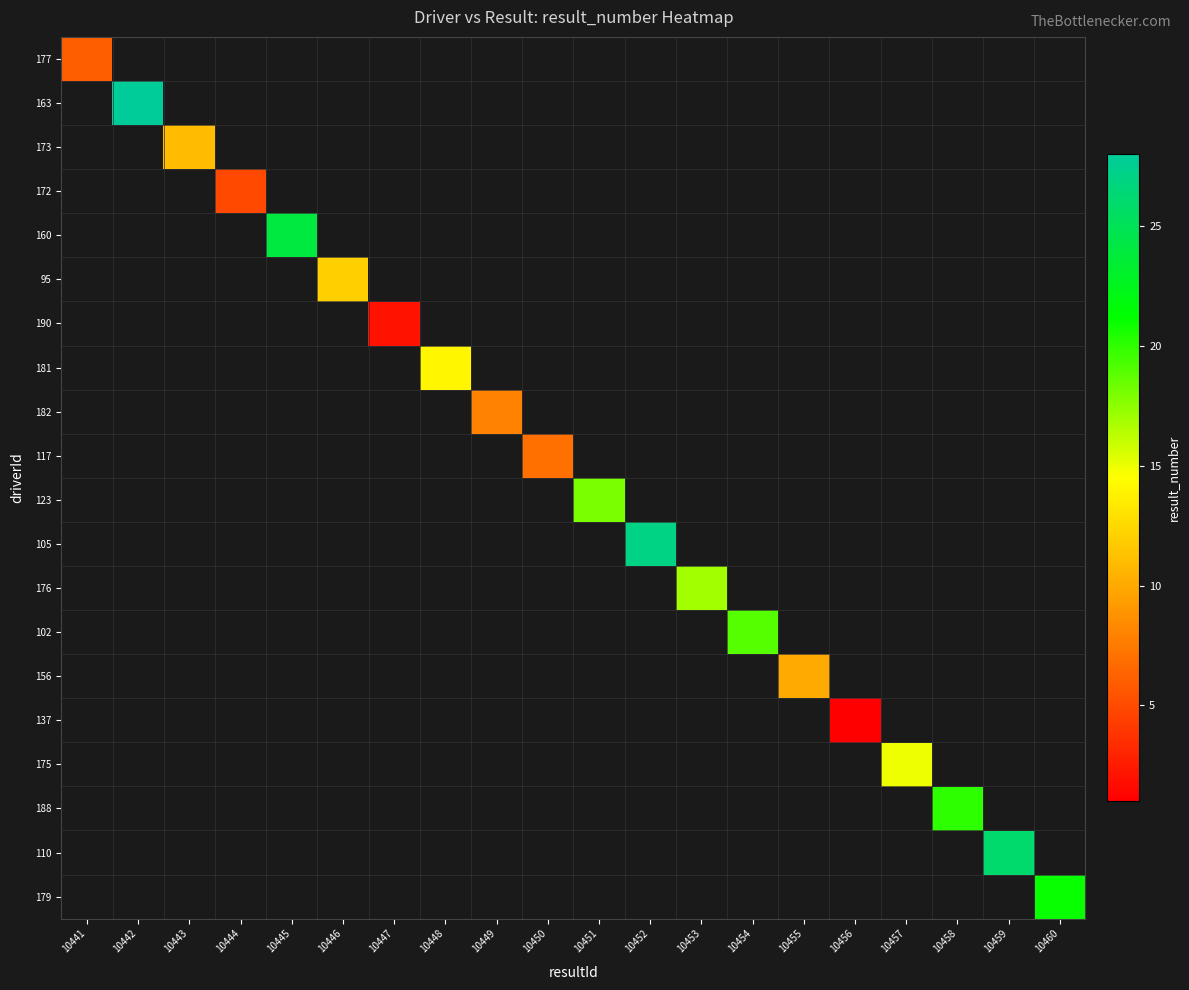

At how many categories does at least one series exceed 18?

7